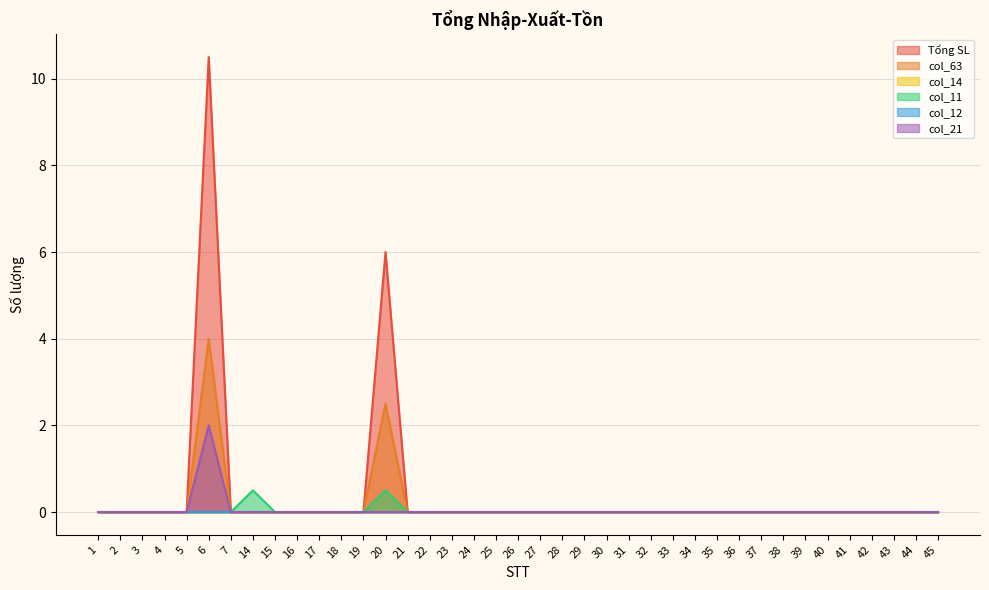

Does the chart display data point markers on the line(s)?

No